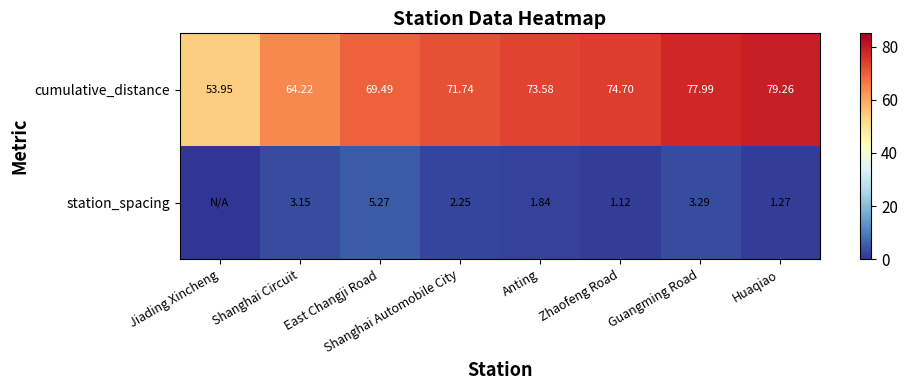

At which label does cumulative_distance first exceed 73?

Anting